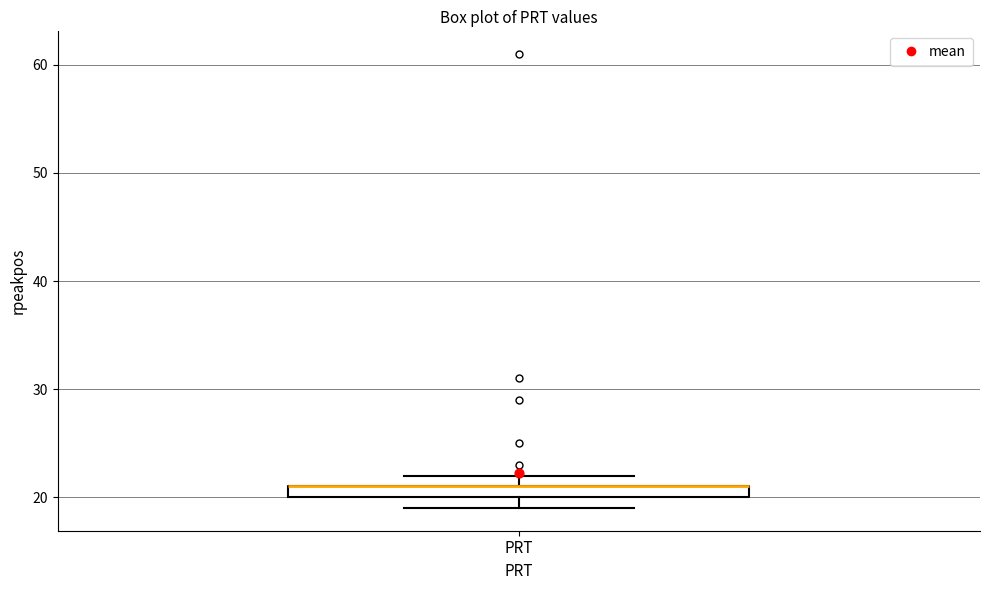

Where is the lower edge of the box for PRT on the y-axis? The values are not printed on the chart, so give them approximately, as read against the axis.

20